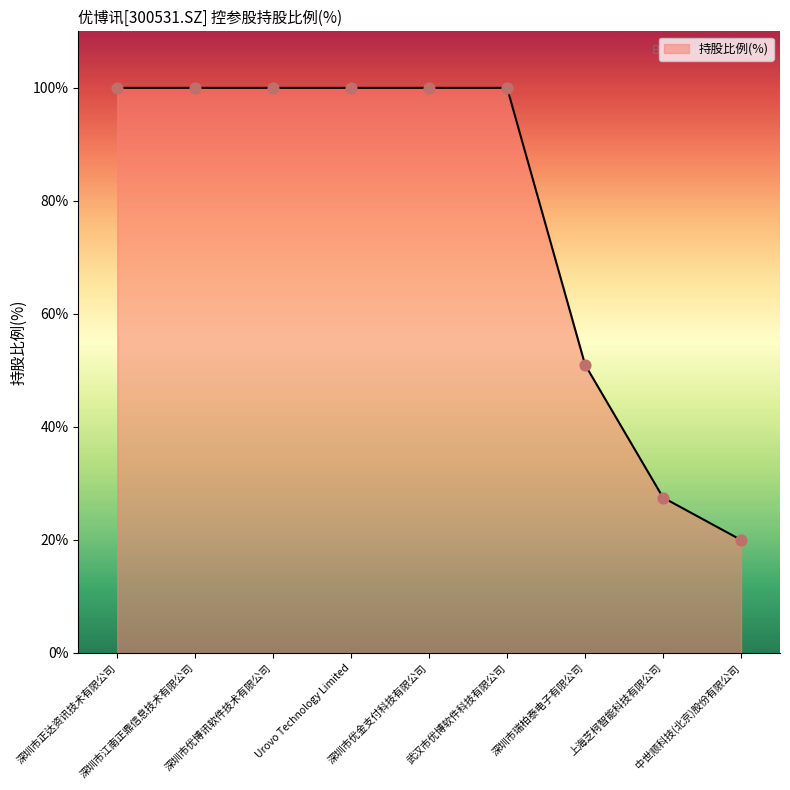

What is the maximum value shown in the chart?

100.0